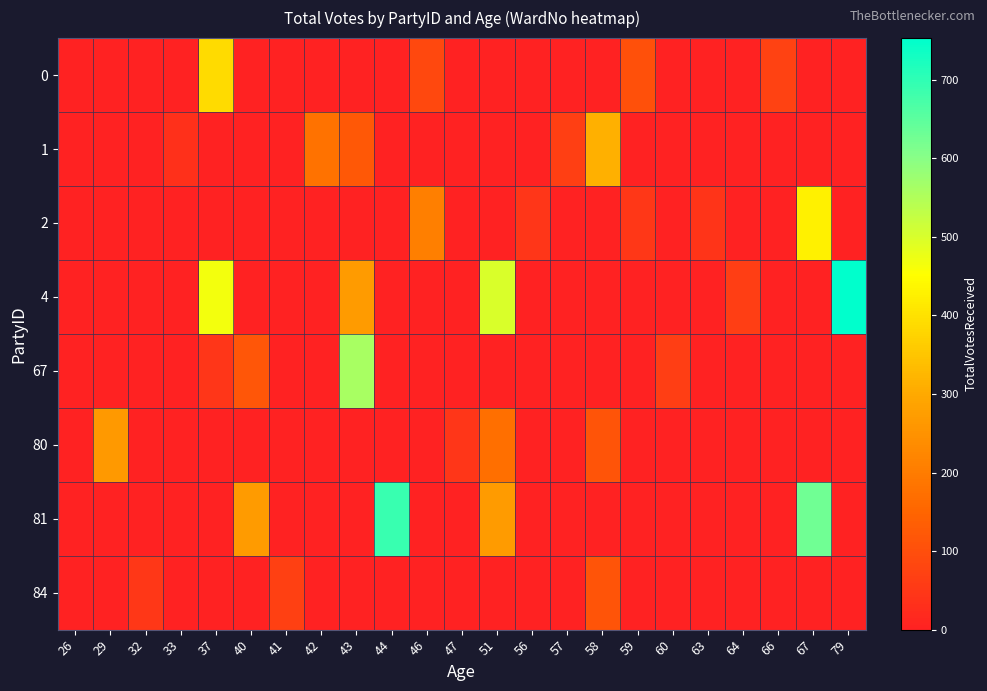

How many series are shown in this chart?

8